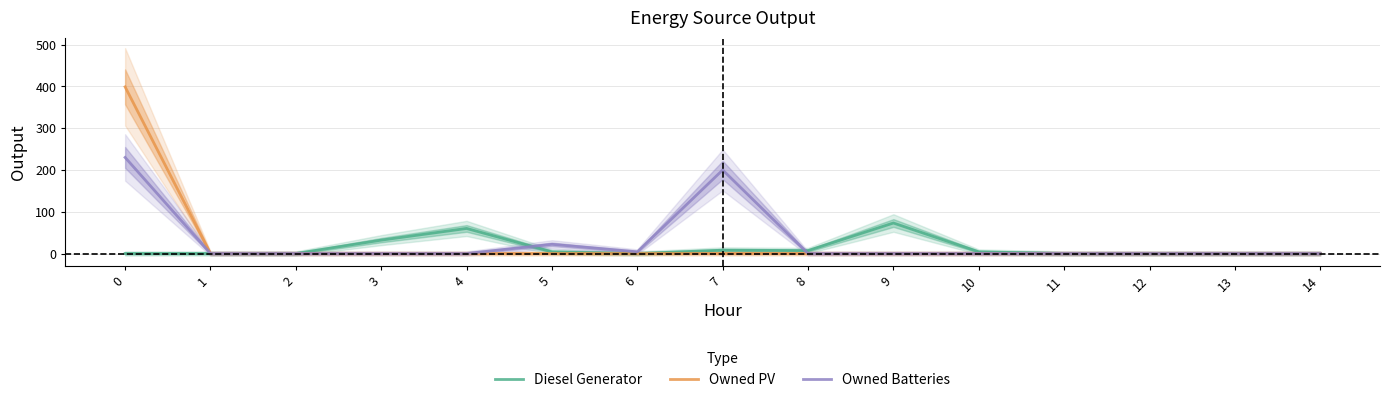

True or false: Owned PV and Diesel Generator cross at least once.

False